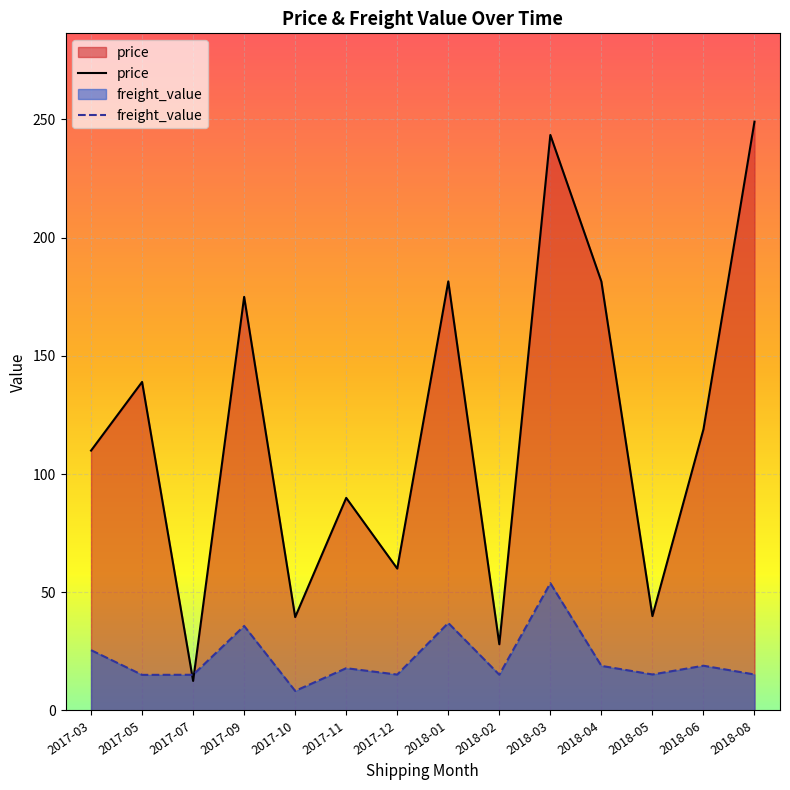

Between which two adjacent categories do price and freight_value first intersect?

2017-05 and 2017-07